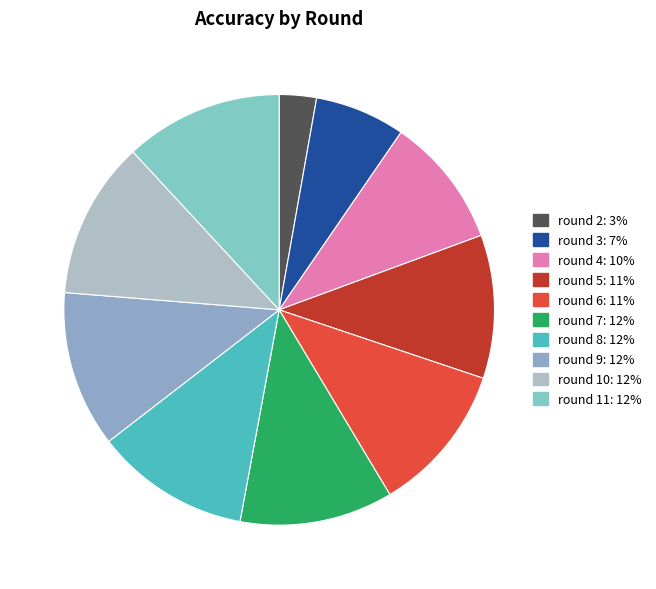

How many slices are in this pie chart?

10